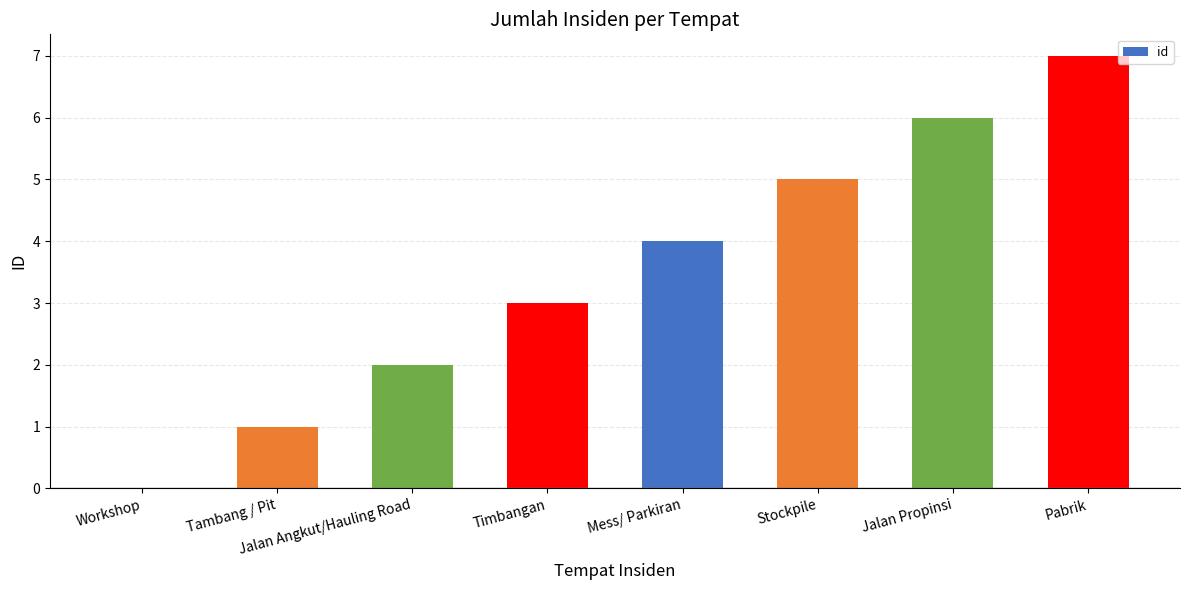

Read the value at Timbangan.

3